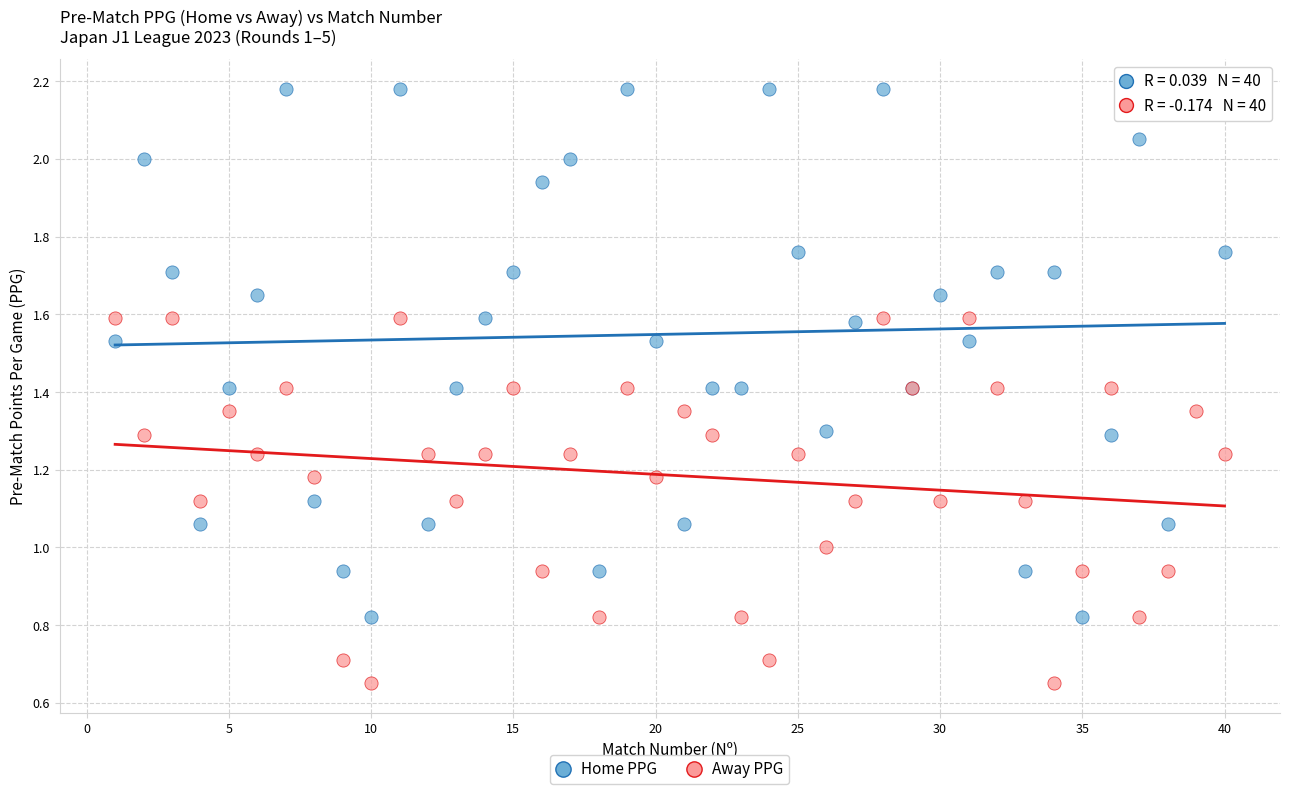

What is the X range (max minus min) for the scatter plot?

39.0